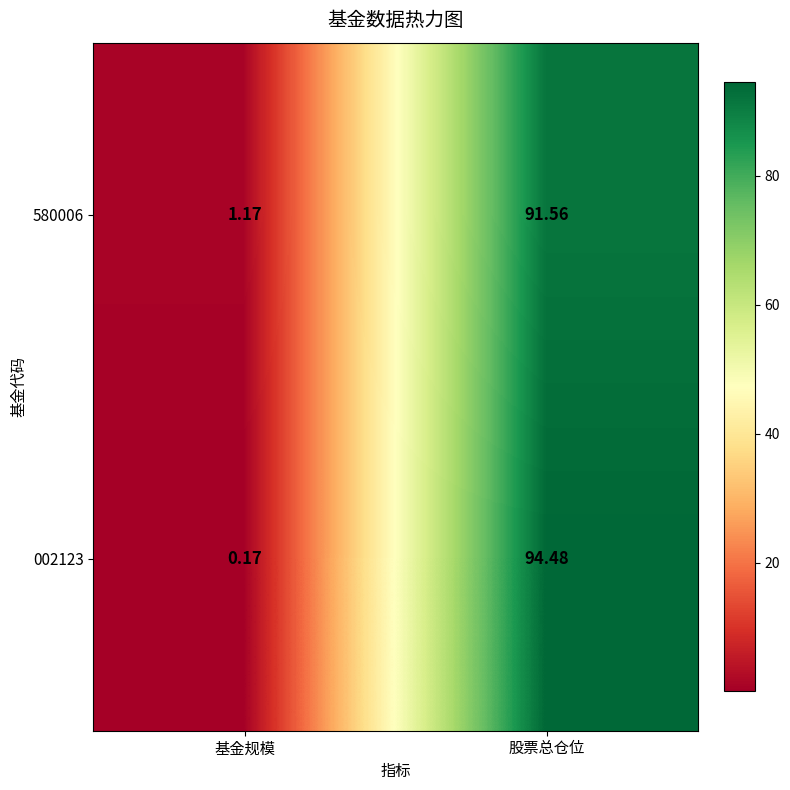

What is the spread (max minus min) of values at 基金规模?

1.0